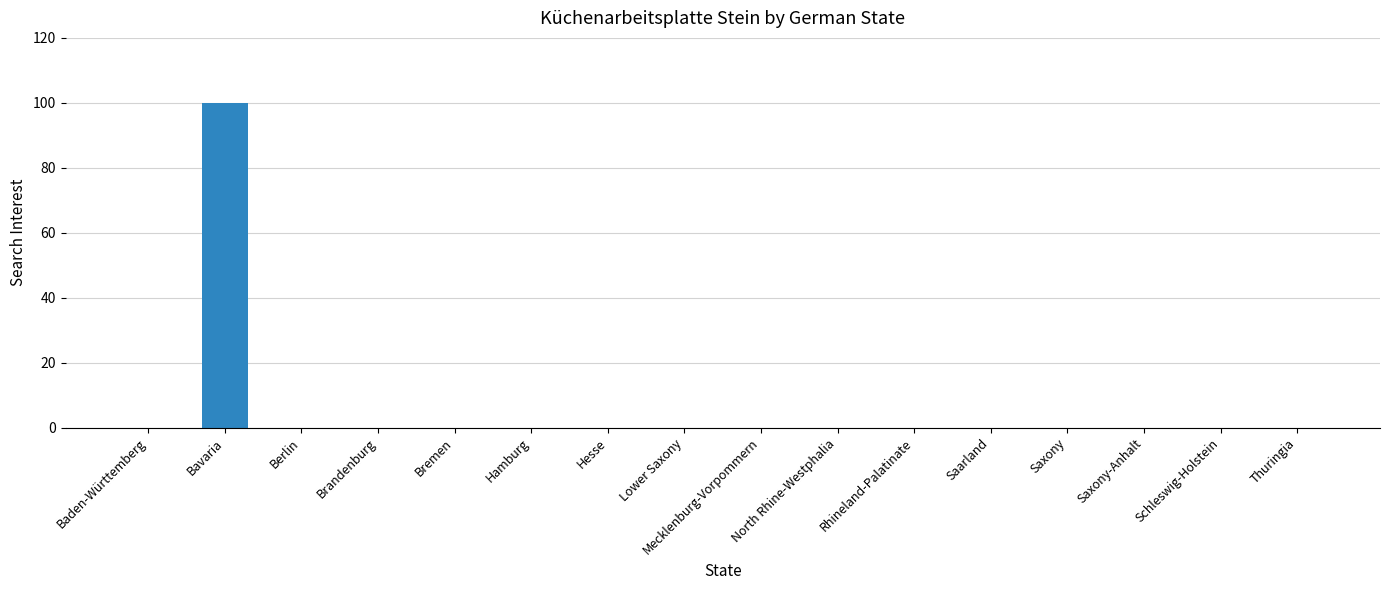

Are the bars horizontal?

No